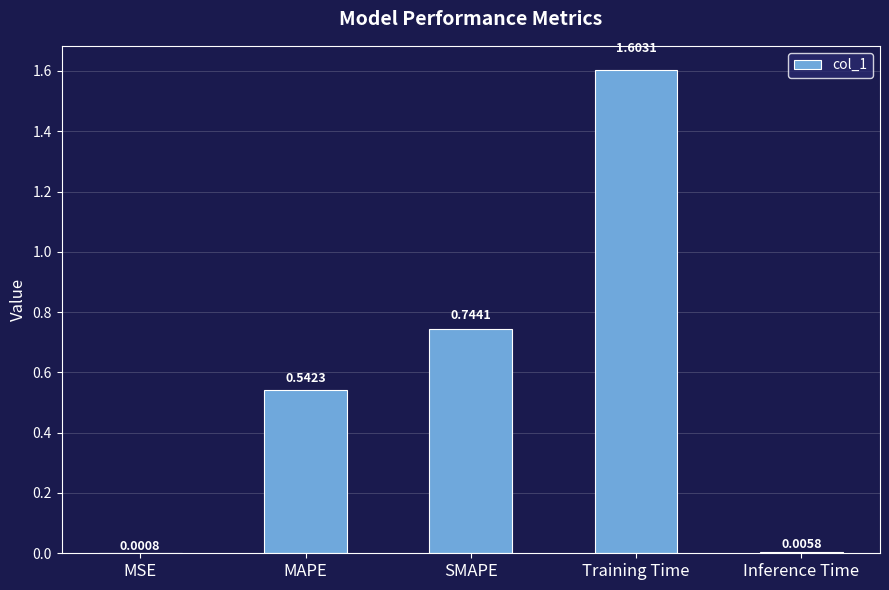

What is the sum of the values at Training Time and SMAPE?

2.3